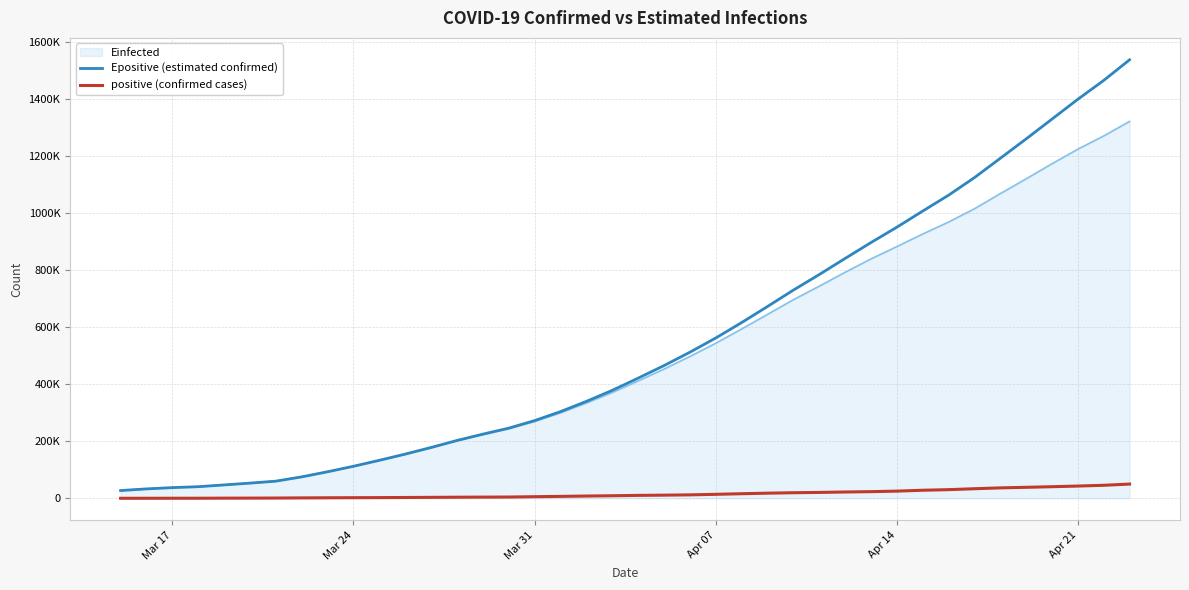

True or false: positive (confirmed cases) and Epositive (estimated confirmed) cross at least once.

False